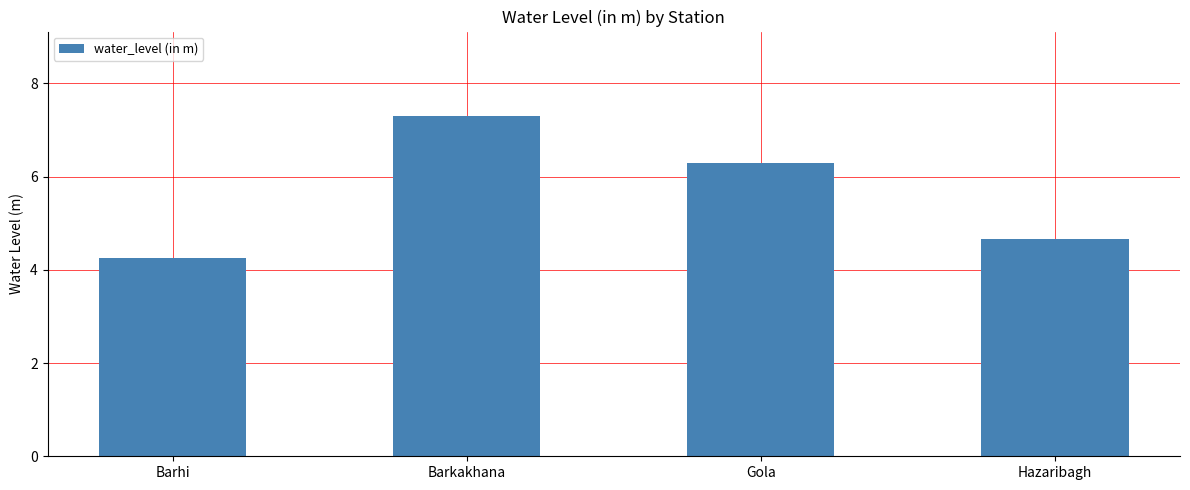

How many bars are there in total?

4